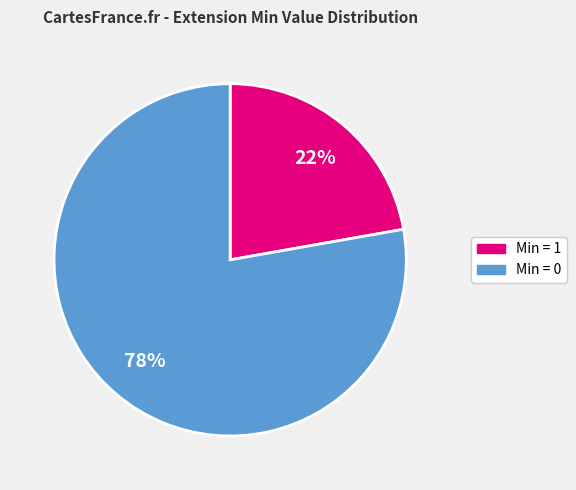

Count the number of slices in the pie.

2